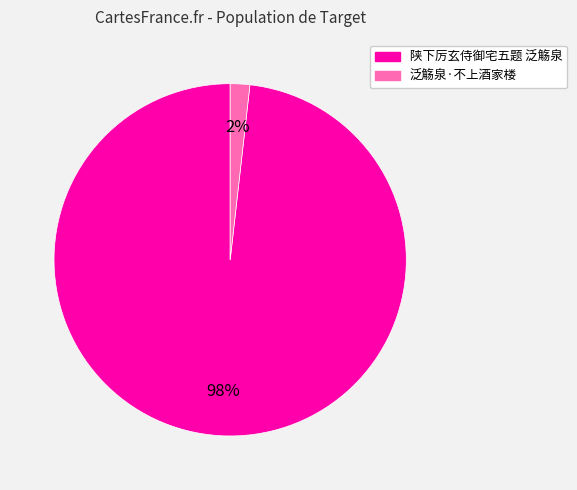

Is it true that 泛觞泉·不上酒家楼 is 2% of the pie?

True